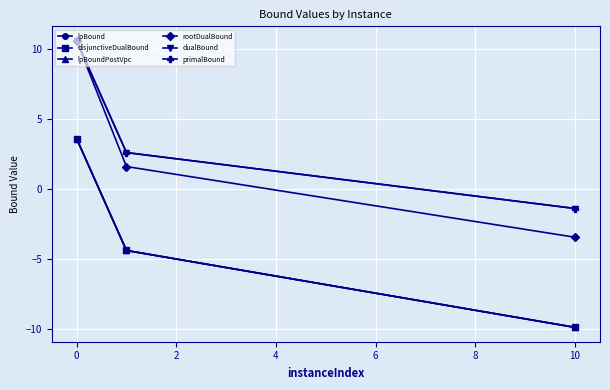

What is the maximum value for disjunctiveDualBound?

3.6